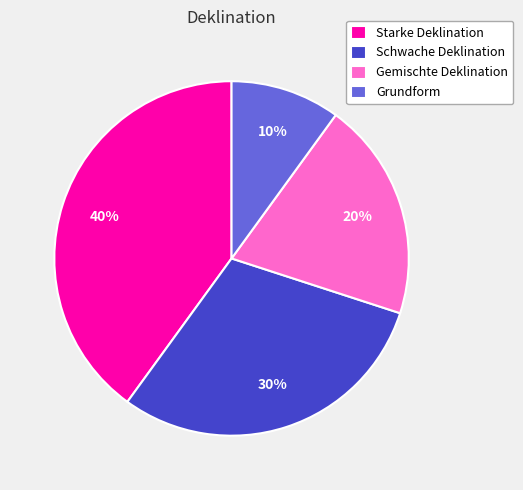

Which slice is the largest?

Starke Deklination